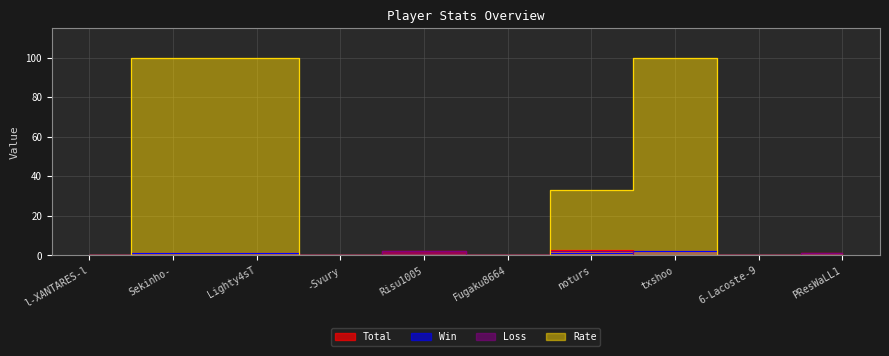

List the series in order of their peak value, lowest first.

Win, Loss, Total, Rate